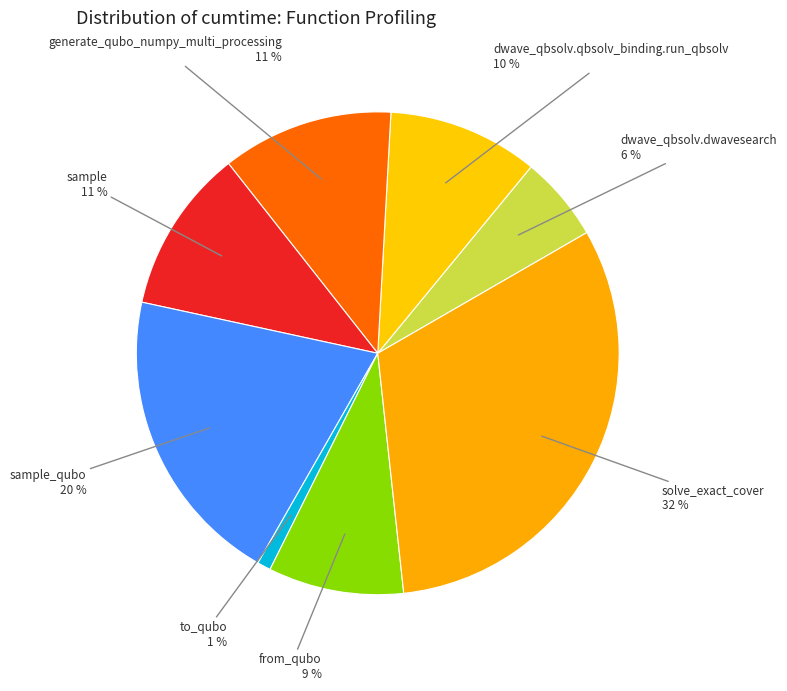

Does any single category account for the majority?

No